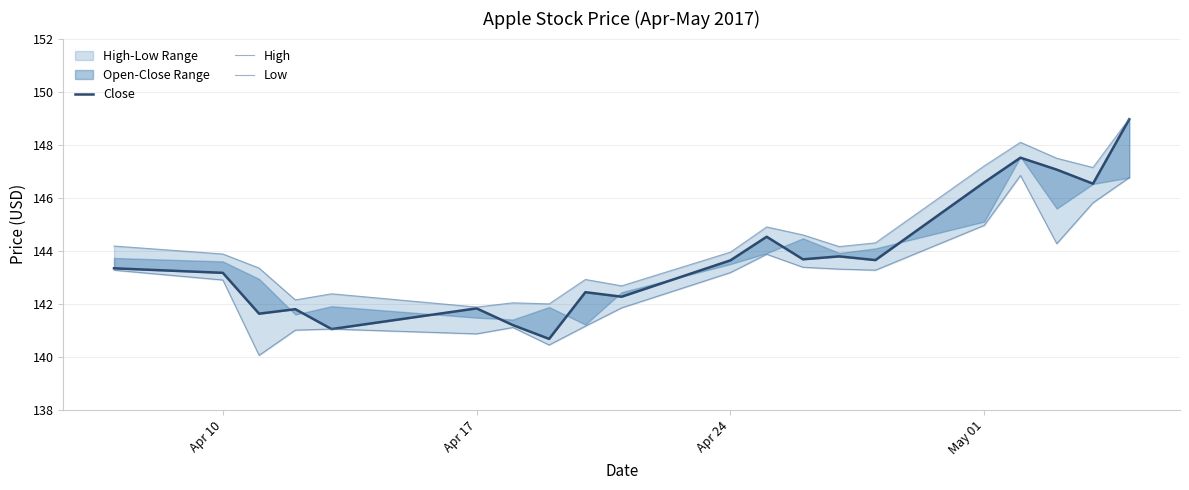

Which series has the largest total across all categories?

High